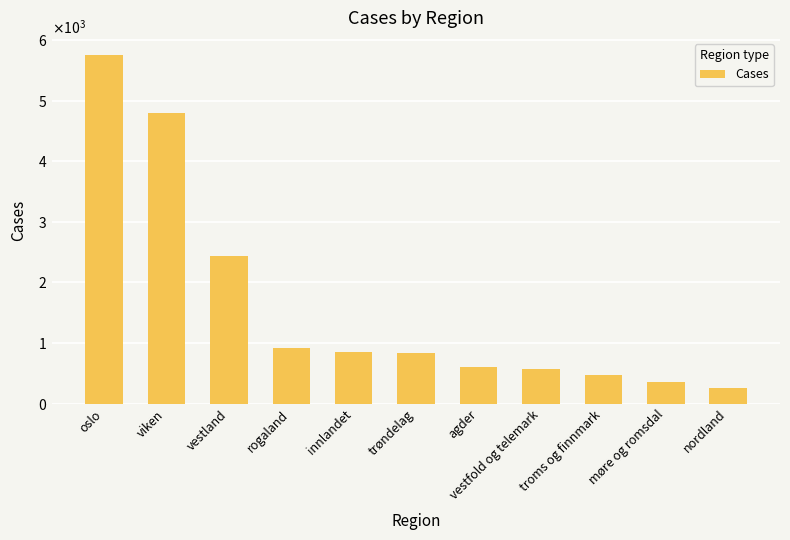

Reading right to left, list all the values displayed in this chart.

nordland=263	møre og romsdal=364	troms og finnmark=479	vestfold og telemark=564	agder=604	trøndelag=834	innlandet=847	rogaland=915	vestland=2440	viken=4796	oslo=5749